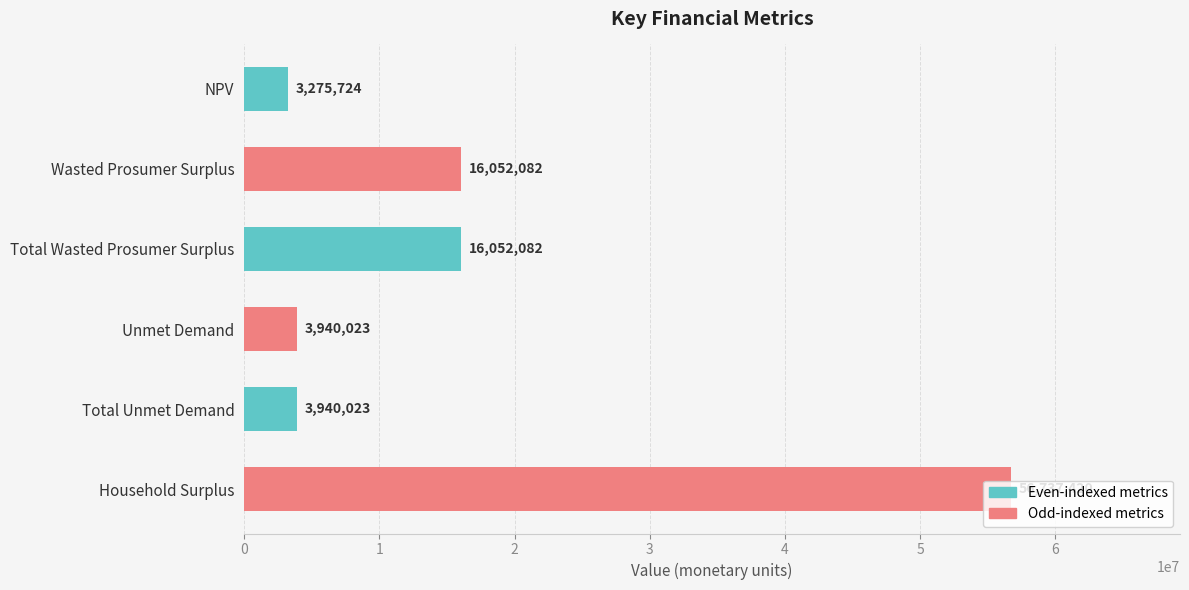

What is the approximate value at Unmet Demand?

3940022.8